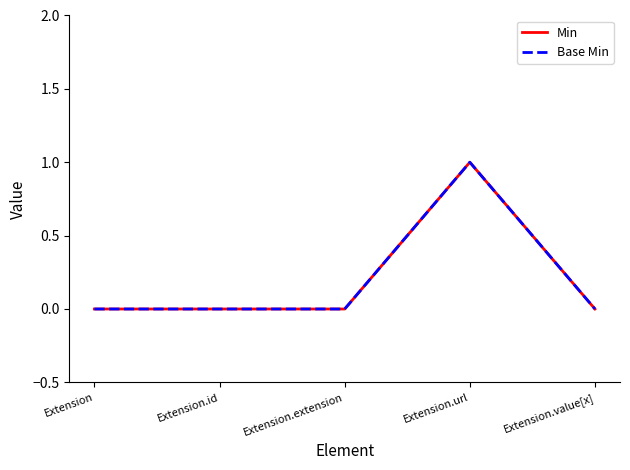

At Extension, list the series in order from smallest to largest.

Min, Base Min